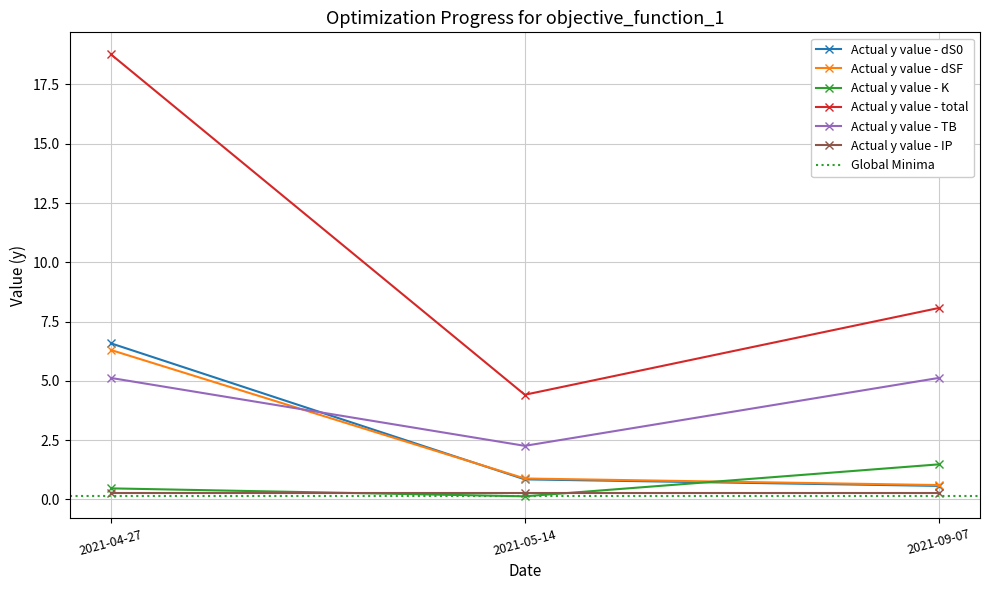

What is the label of the 1st point from the left?

2021-04-27